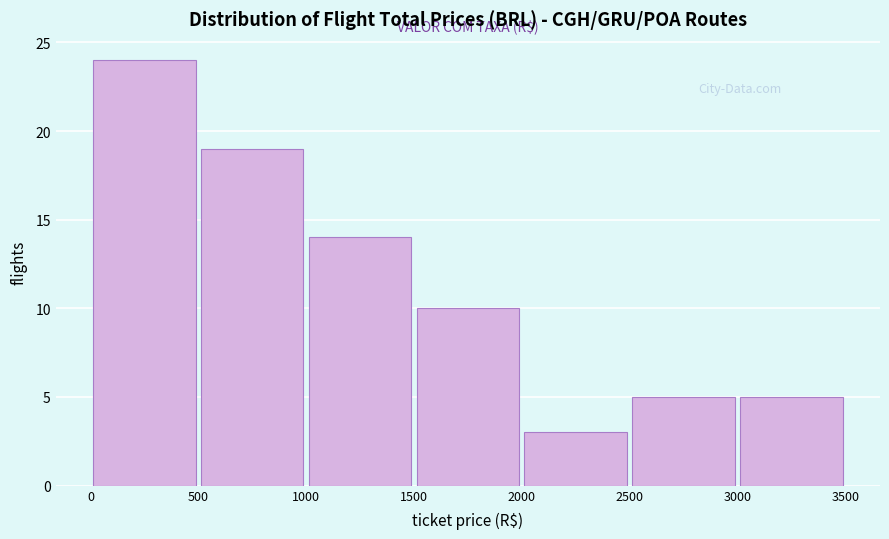

Reading left to right, list every bar in this chart as the range it spans on the x-axis followed by its height. The values are not printed on the chart, so give them approximately, as read against the axis.

0 to 500: 24
500 to 1000: 19
1000 to 1500: 14
1500 to 2000: 10
2000 to 2500: 3
2500 to 3000: 5
3000 to 3500: 5